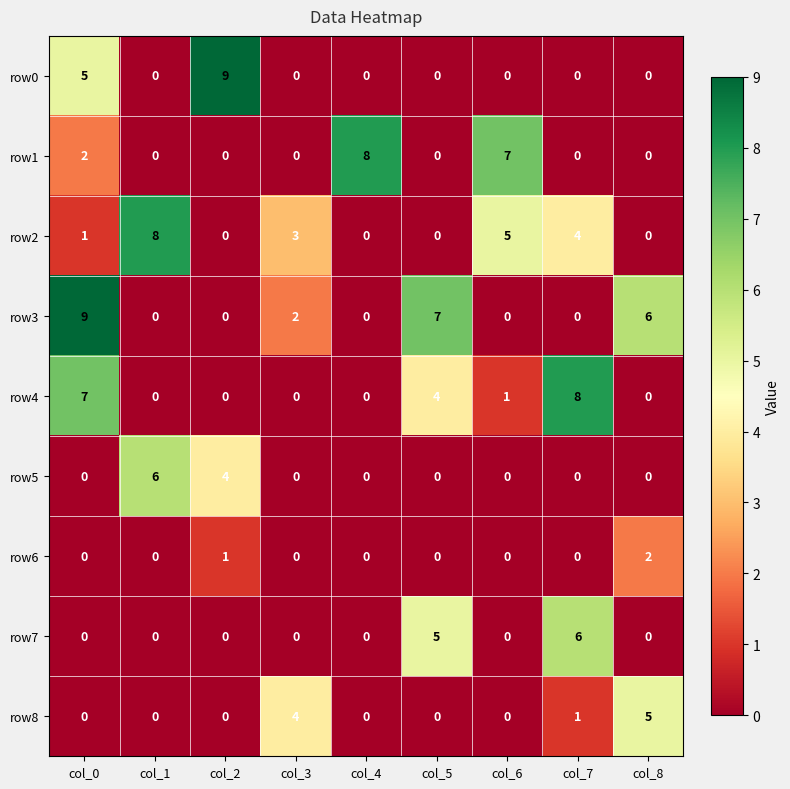

What is the greatest value displayed?

9